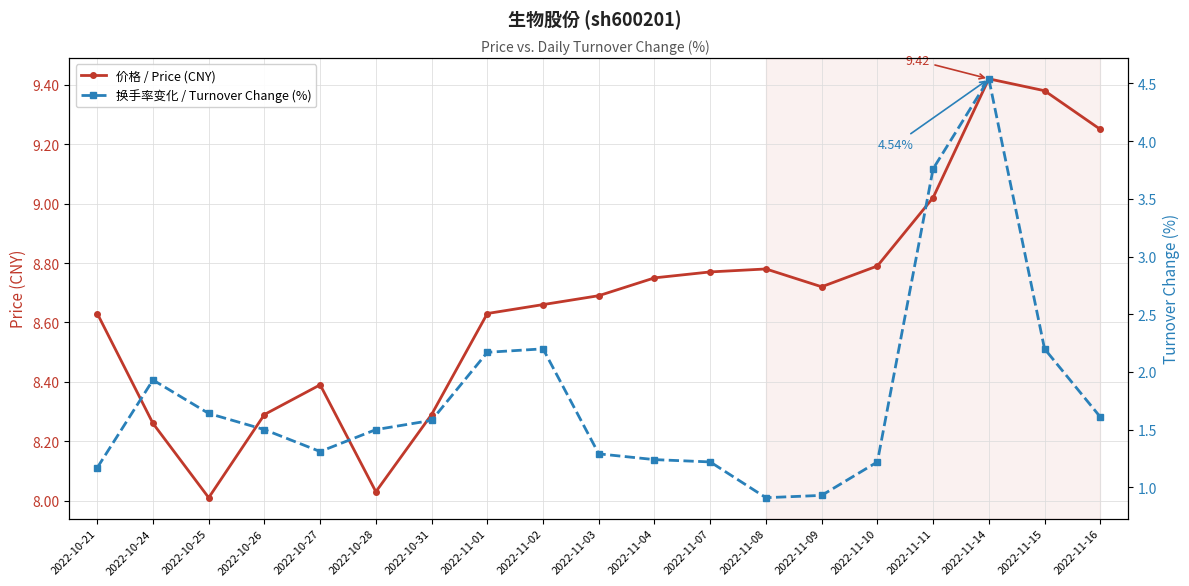

Rank the categories by 换手率变化 / Turnover Change (%) value from lowest to highest.

2022-11-08, 2022-11-09, 2022-10-21, 2022-11-07, 2022-11-10, 2022-11-04, 2022-11-03, 2022-10-27, 2022-10-26, 2022-10-28, 2022-10-31, 2022-11-16, 2022-10-25, 2022-10-24, 2022-11-01, 2022-11-02, 2022-11-15, 2022-11-11, 2022-11-14